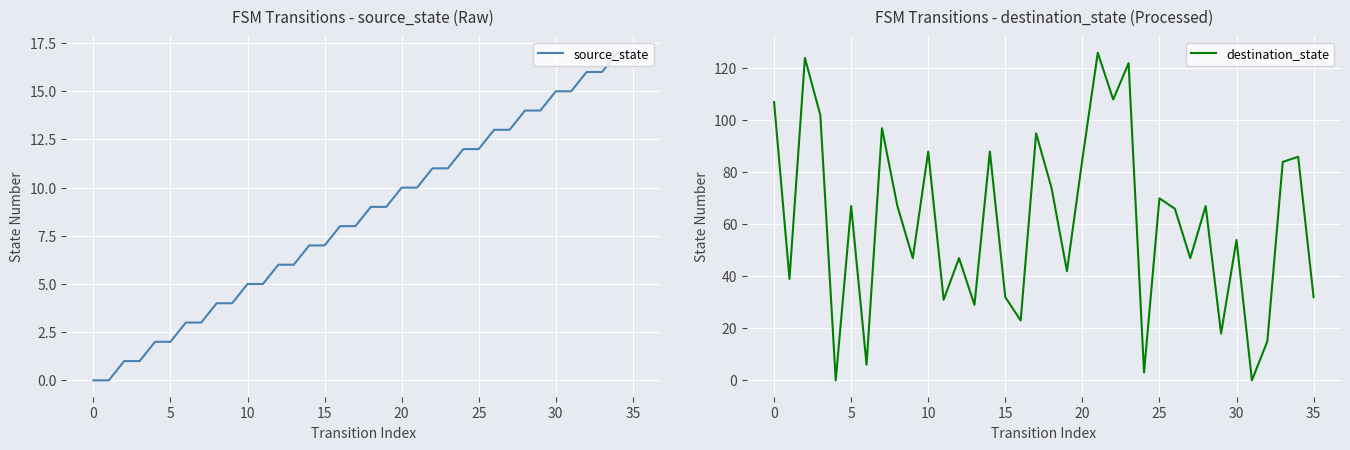

How many values in the destination_state series exceed 67?

15